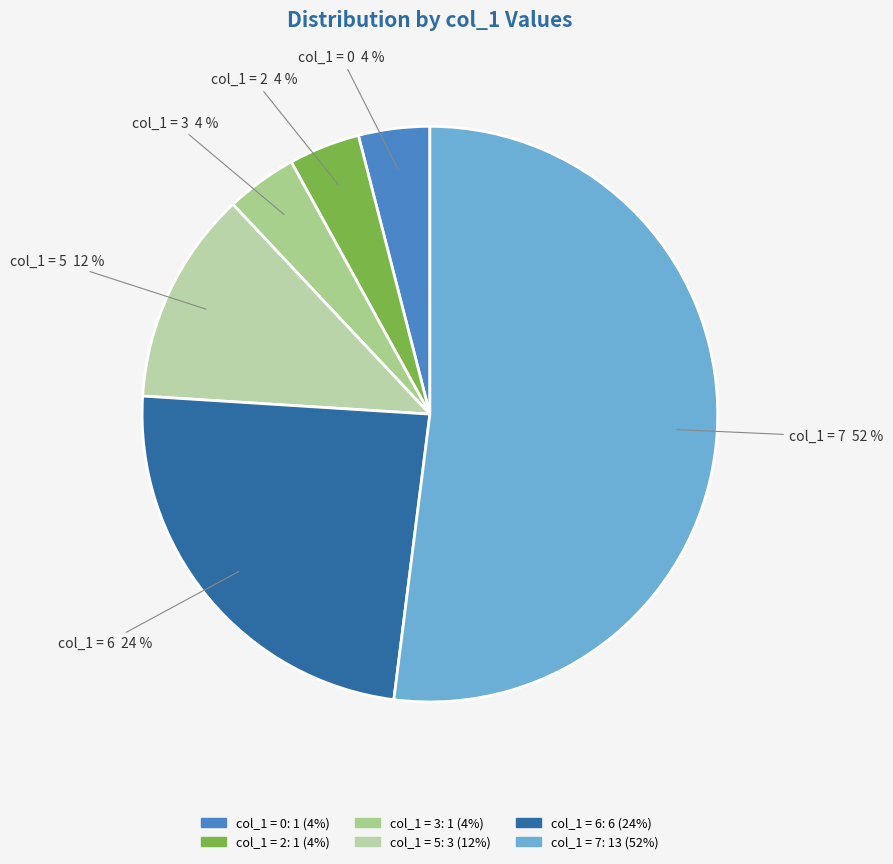

Count the number of slices in the pie.

6